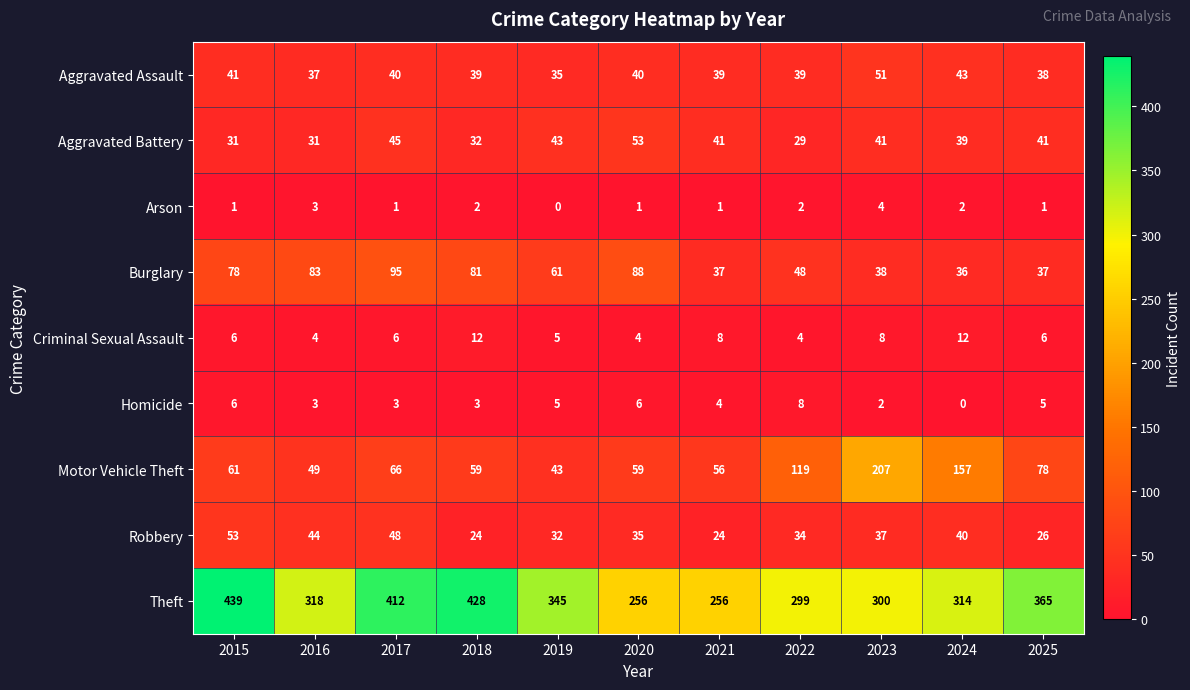

How many categories are shown in the chart?

11